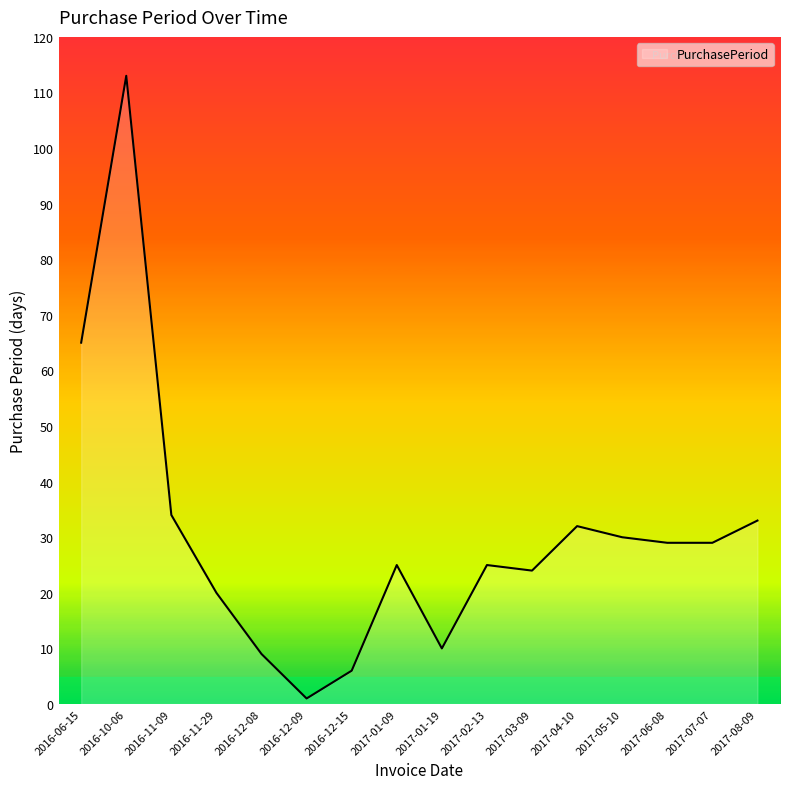

What is the difference between the maximum and minimum values?

112